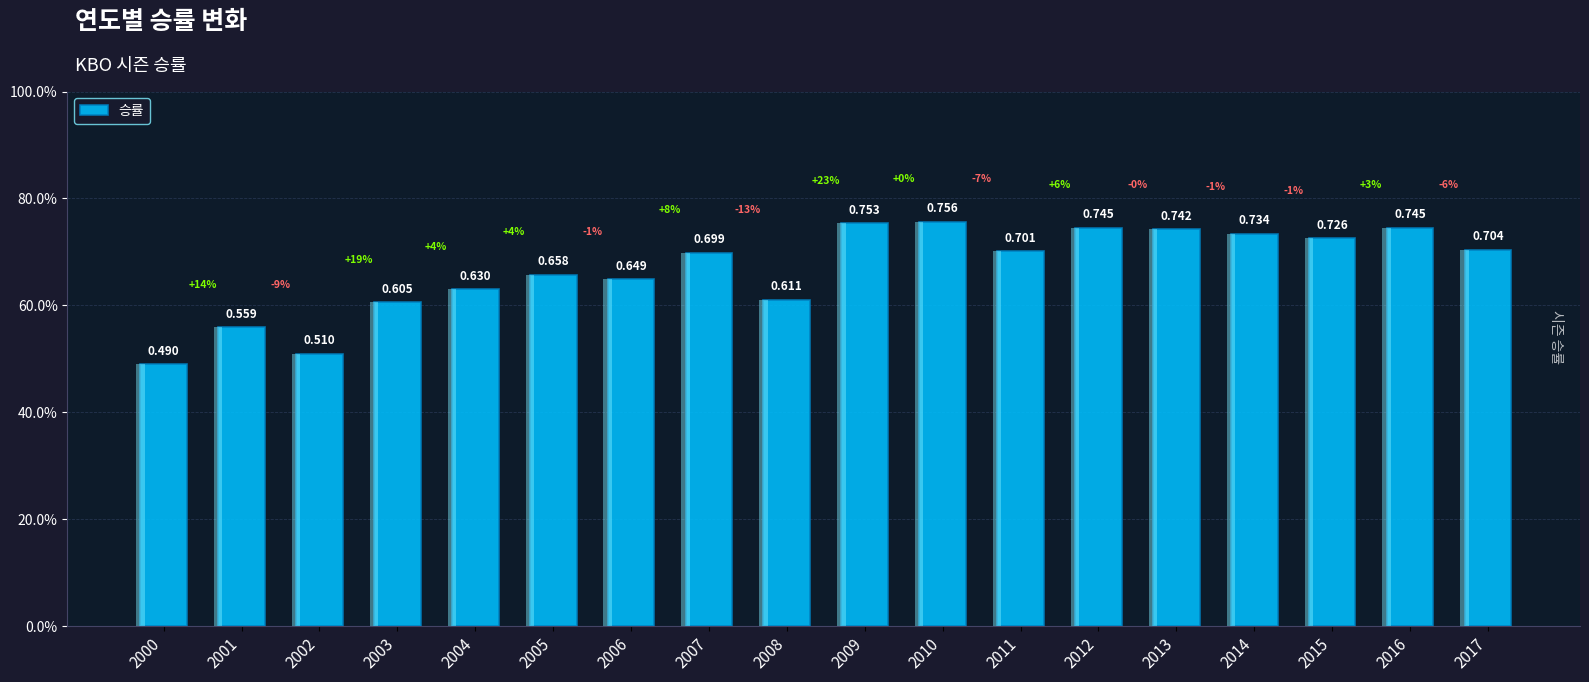

At which category does the chart reach its peak across all series?

2010